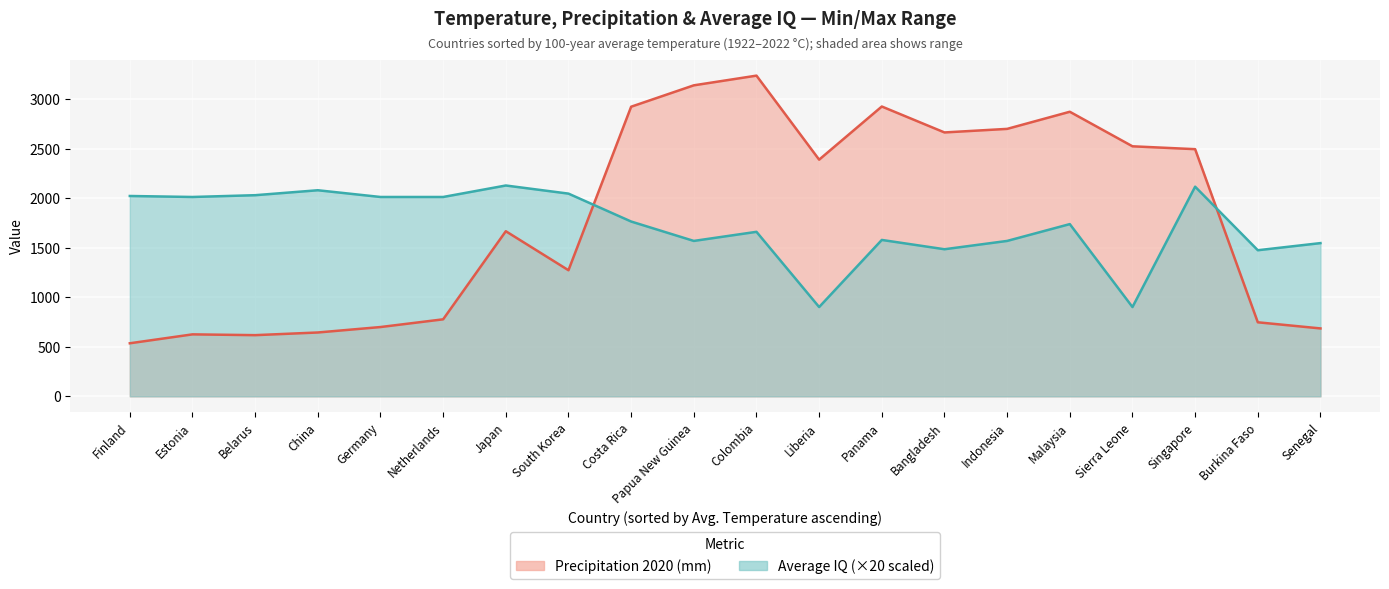

Reading right to left, extract all data points from this chart.

Precipitation (2020): Liberia=2391.0	Estonia=626.0	Sierra Leone=2526.0	Netherlands=778.0	Germany=700.0	Bangladesh=2666.0	Indonesia=2702.0	Finland=536.0	Belarus=618.0	Malaysia=2875.0	South Korea=1274.0	Costa Rica=2926.0	China=645.0	Panama=2928.0	Senegal=686.0	Singapore=2497.0	Papua New Guinea=3142.0	Japan=1668.0	Colombia=3240.0	Burkina Faso=748.0
Average IQ: Liberia=45.1	Estonia=100.7	Sierra Leone=45.1	Netherlands=100.7	Germany=100.7	Bangladesh=74.3	Indonesia=78.5	Finland=101.2	Belarus=101.6	Malaysia=87.0	South Korea=102.4	Costa Rica=88.3	China=104.1	Panama=79.0	Senegal=77.4	Singapore=105.9	Papua New Guinea=78.5	Japan=106.5	Colombia=83.1	Burkina Faso=73.8